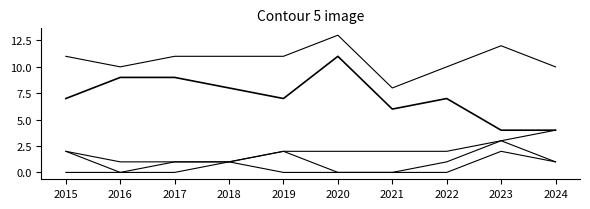

How many lines are shown in the chart?

5